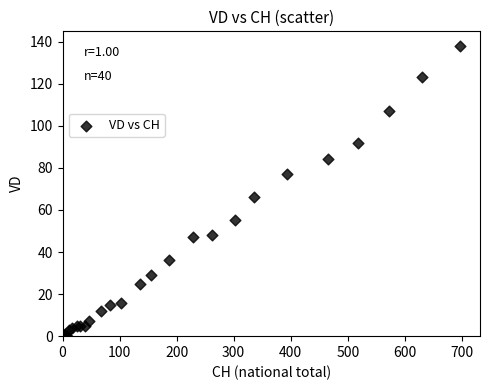

What Y value in the scatter plot is closest to 69?

66